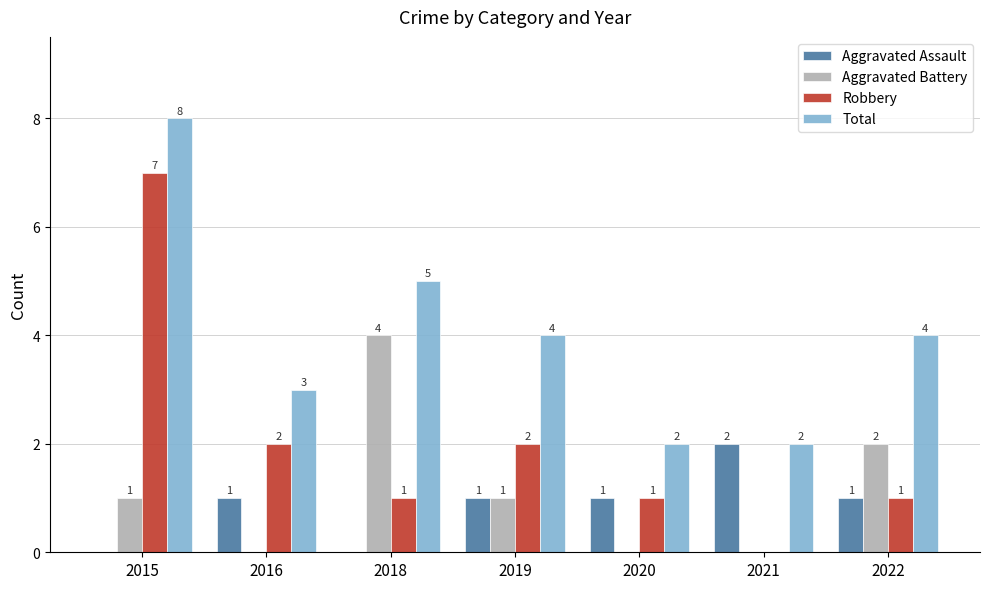

How many data points does each series have?

7